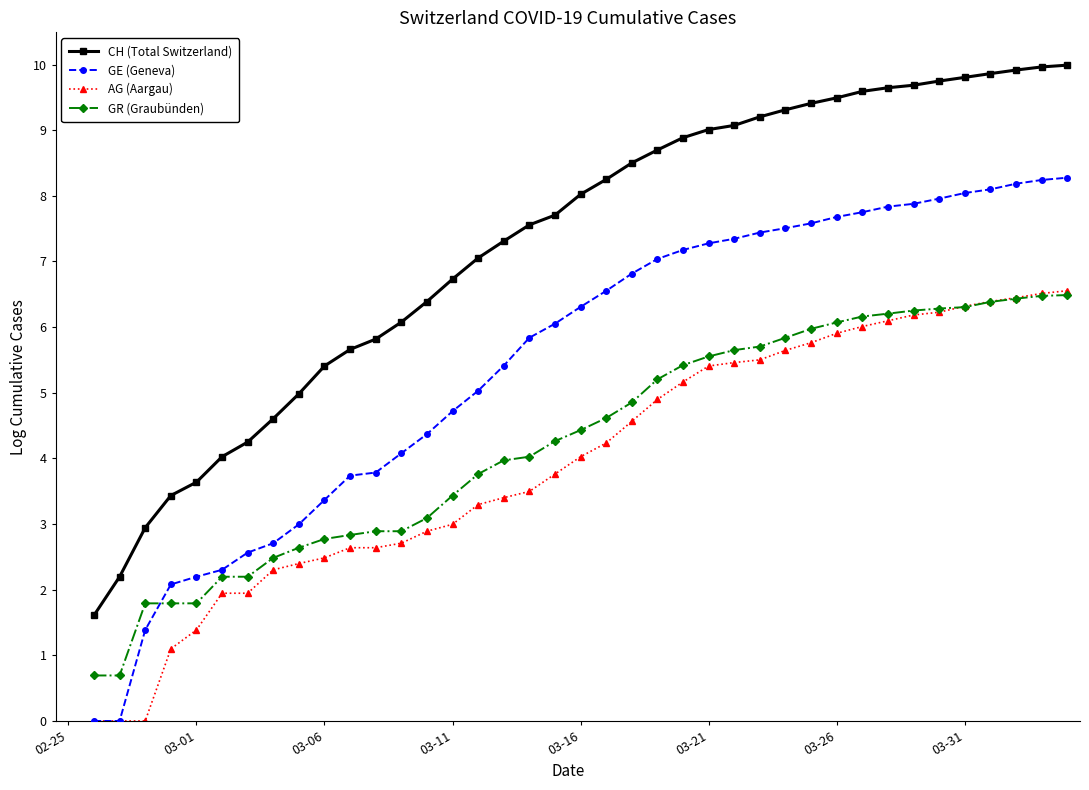

Is it true that AG (Aargau) equals 2.9 at 14?

True